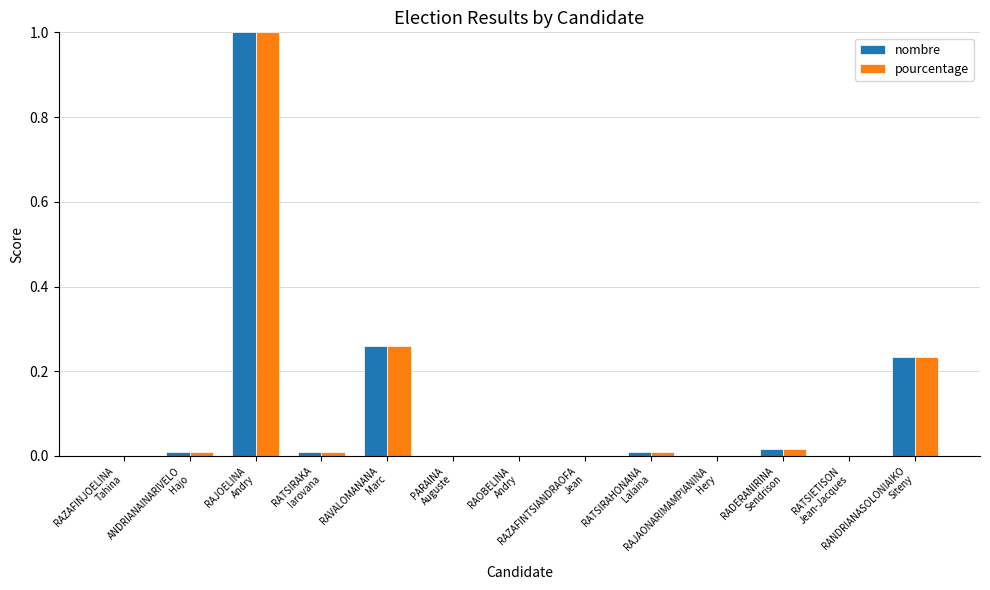

What is the average value of the pourcentage series?

0.1